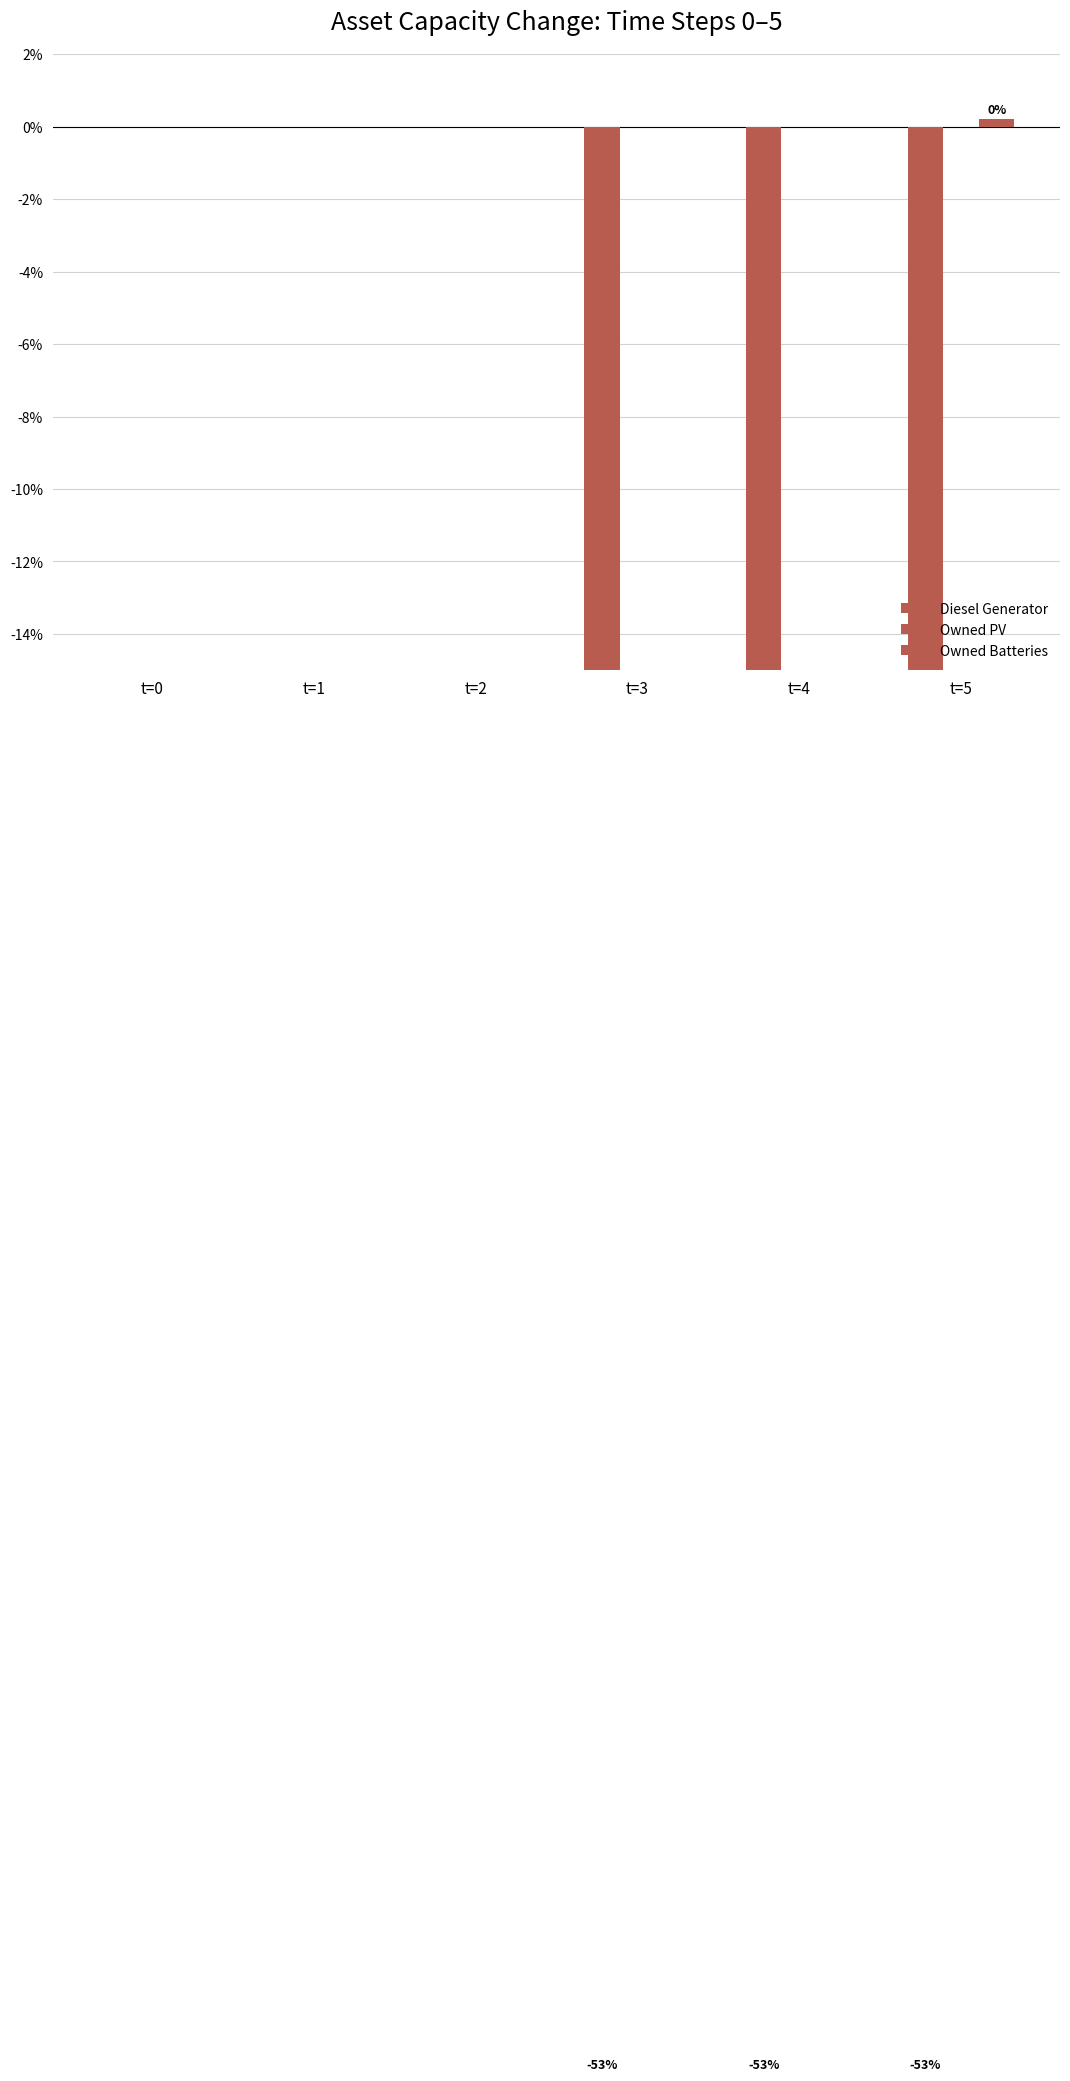

List the series in order of their peak value, lowest first.

Diesel Generator, Owned PV, Owned Batteries